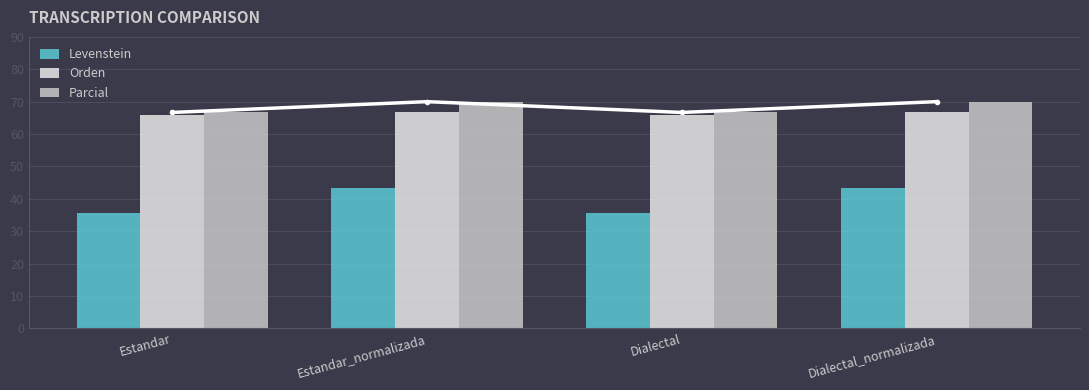

Reading left to right, list all the values displayed in this chart.

Levenstein: Estandar=35.6	Estandar_normalizada=43.3	Dialectal=35.6	Dialectal_normalizada=43.3
Orden: Estandar=65.9	Estandar_normalizada=66.7	Dialectal=65.9	Dialectal_normalizada=66.7
Parcial: Estandar=66.7	Estandar_normalizada=70.0	Dialectal=66.7	Dialectal_normalizada=70.0